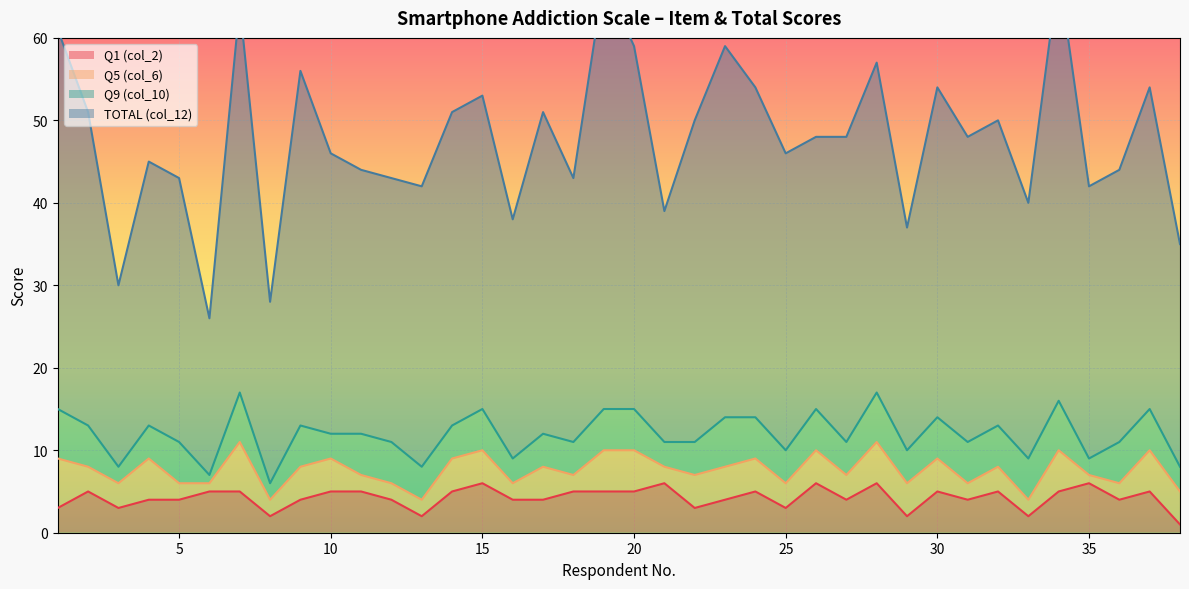

True or false: Q1 (col_2) has a value of 5 at 30.

True